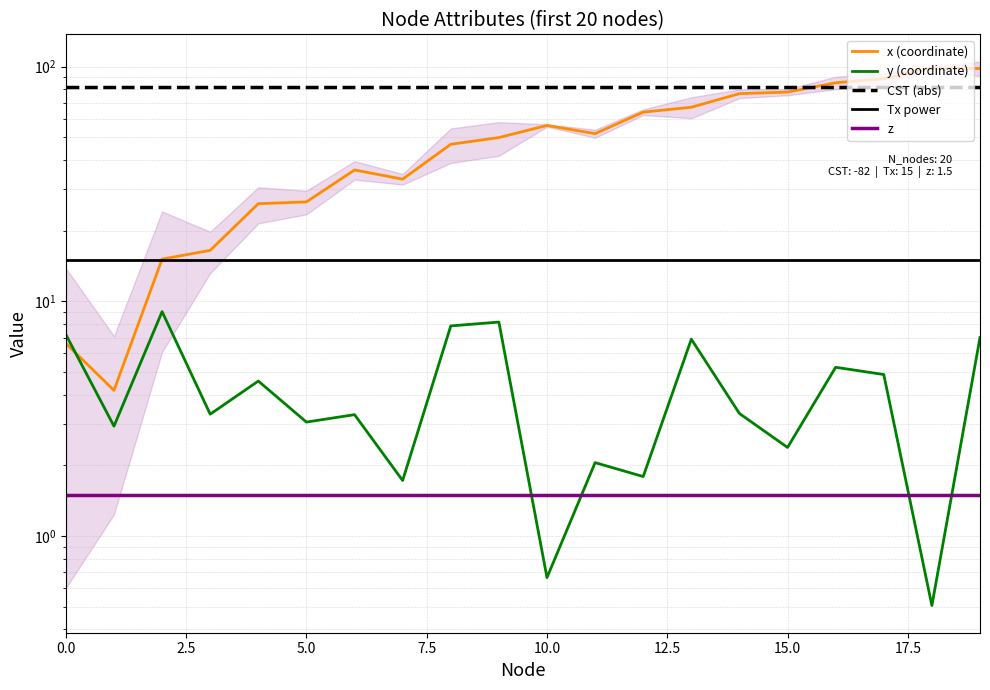

Is it true that Tx power equals 15.0 at 2.5?

True